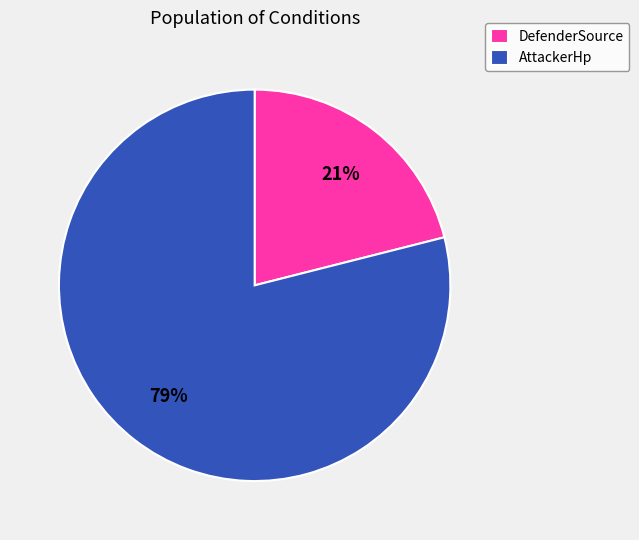

To the nearest percent, what is the combined percentage of AttackerHp and DefenderSource?

100%